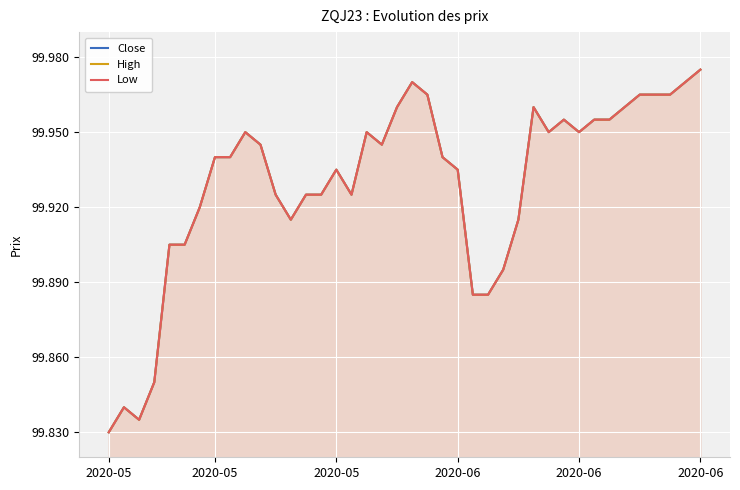

The Low series shows 44.5 at 8. True or false?

False